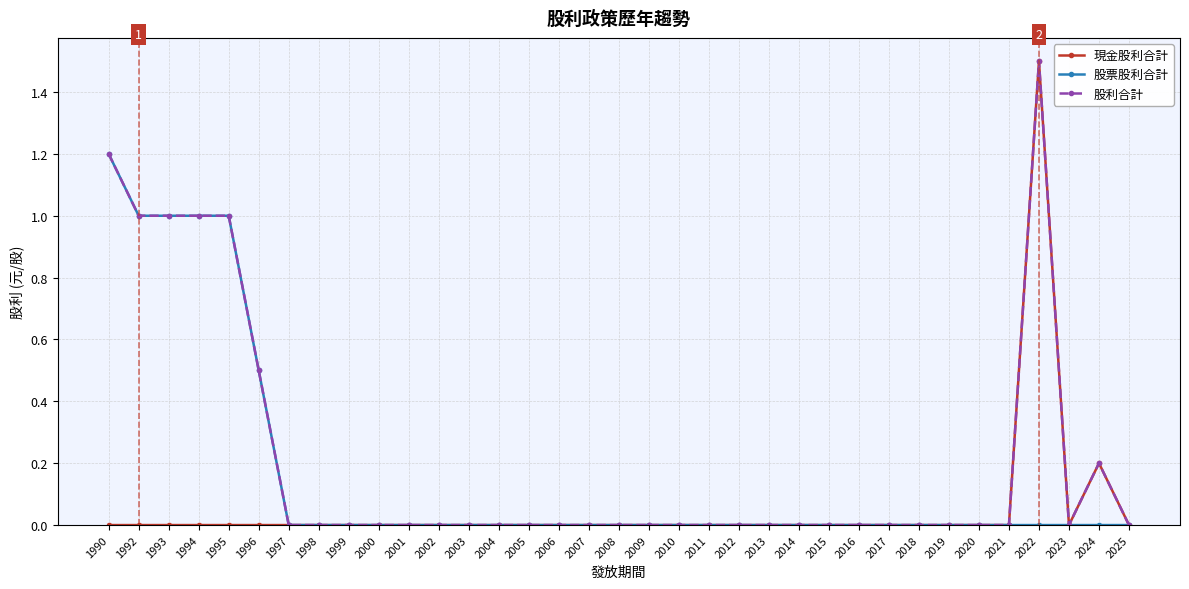

Rank the series by their average value, from lowest to highest.

現金股利合計, 股票股利合計, 股利合計